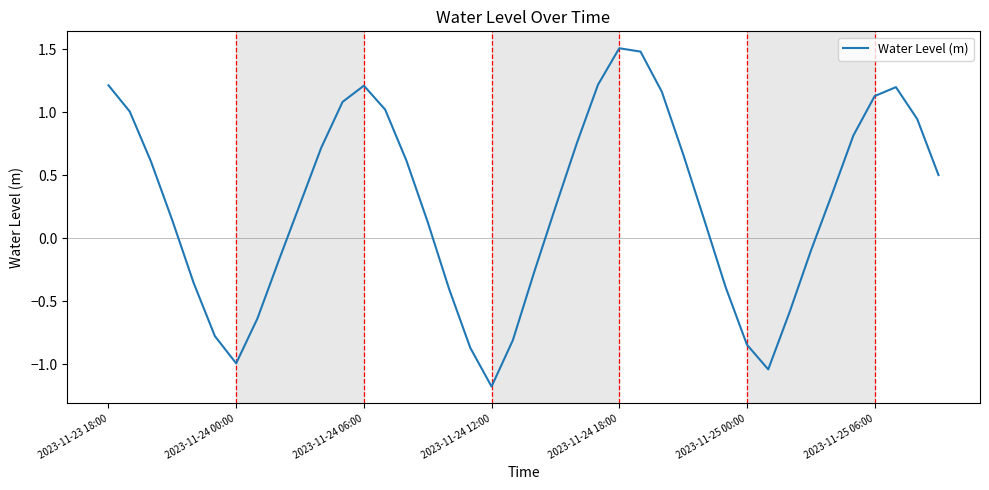

What is the minimum value shown in the chart?

-1.2